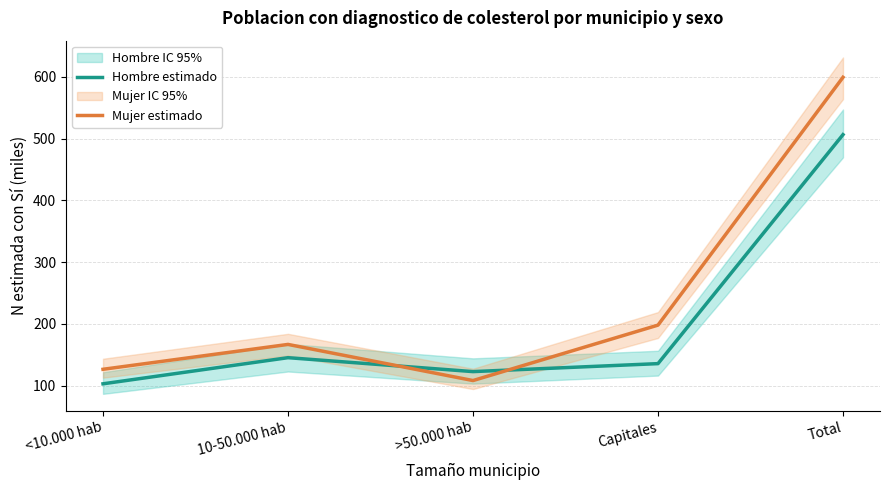

Between <10.000 hab and Total, which series saw the biggest shift?

Mujer estimado